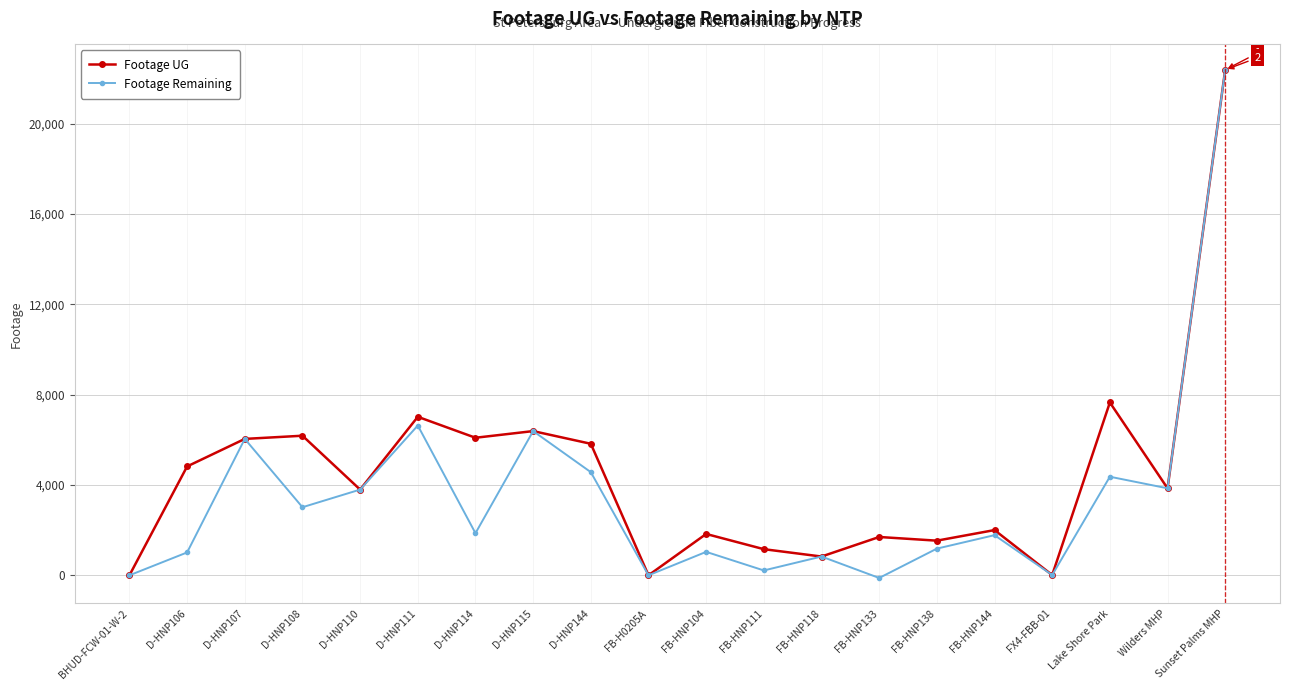

What is the difference between the maximum and minimum values in the Footage UG series?

22387